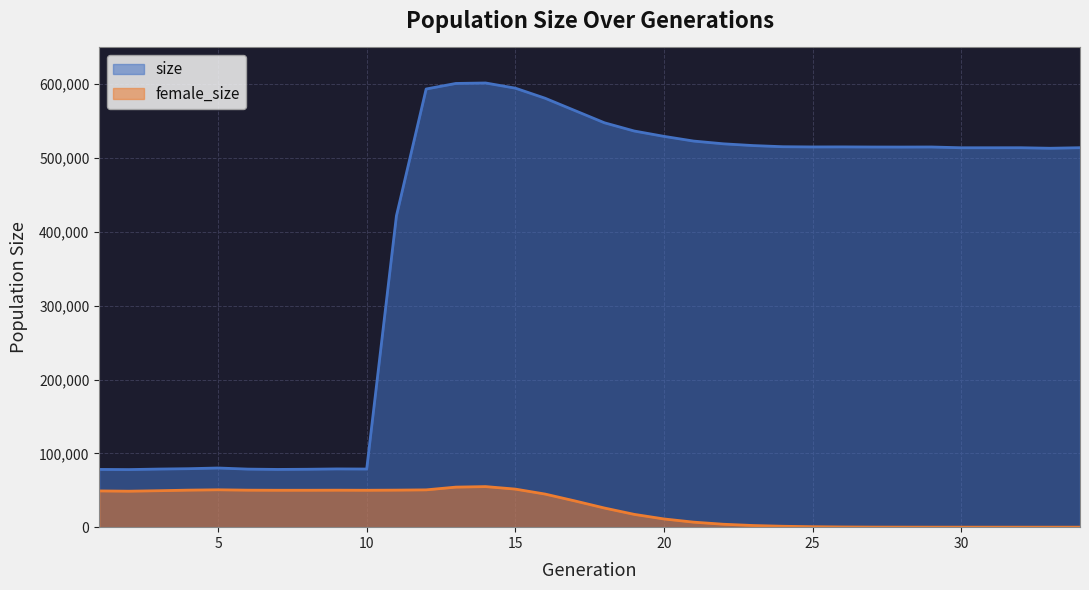

What is the total value across all series at 17?

599927